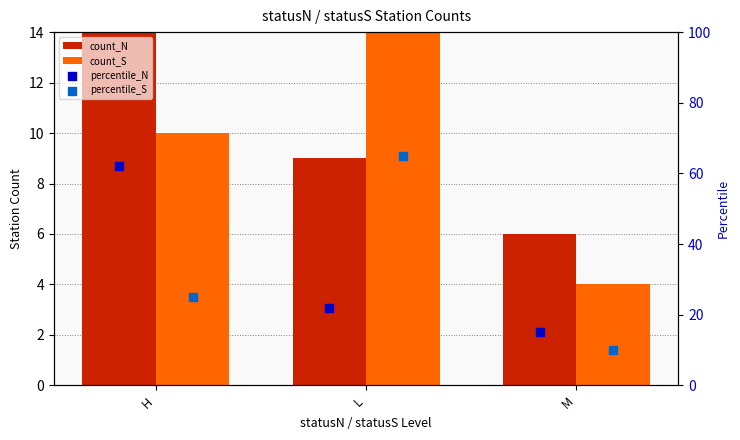

What is the total value across all series at L?

122